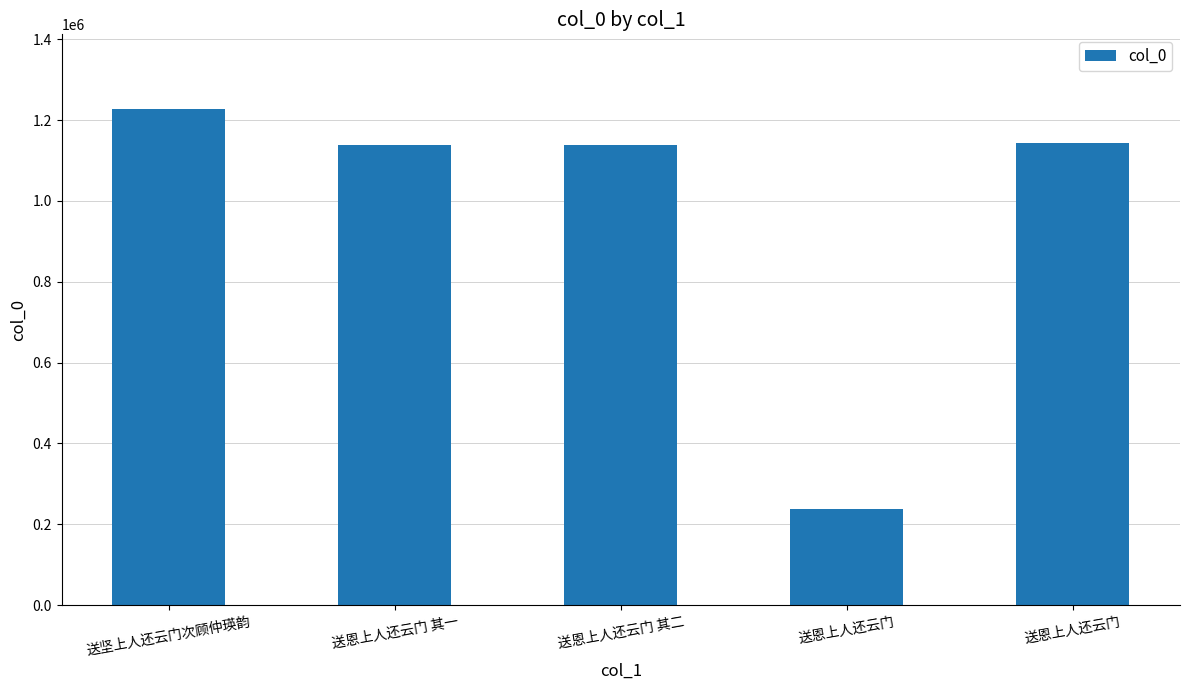

How many bars are there in total?

5